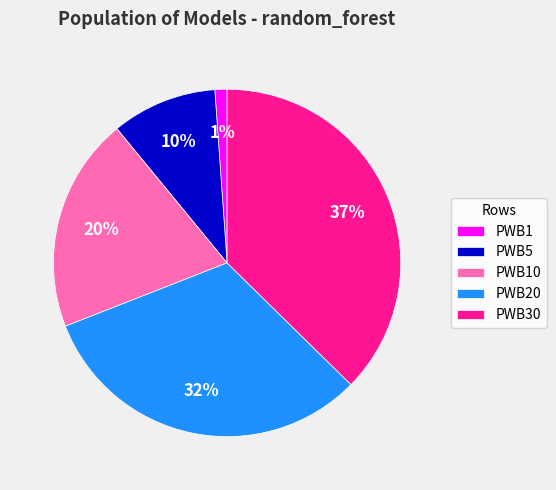

What is the smallest slice in the pie chart?

PWB1